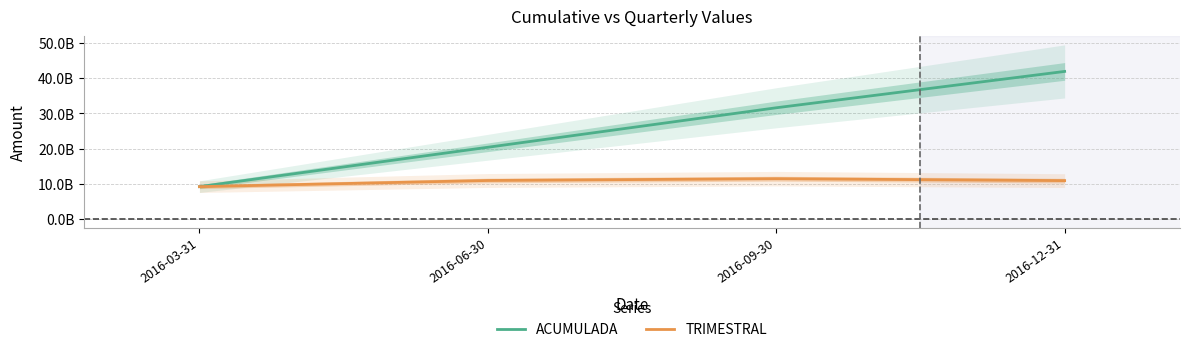

At which category is the sum across all series the highest?

2016-12-31